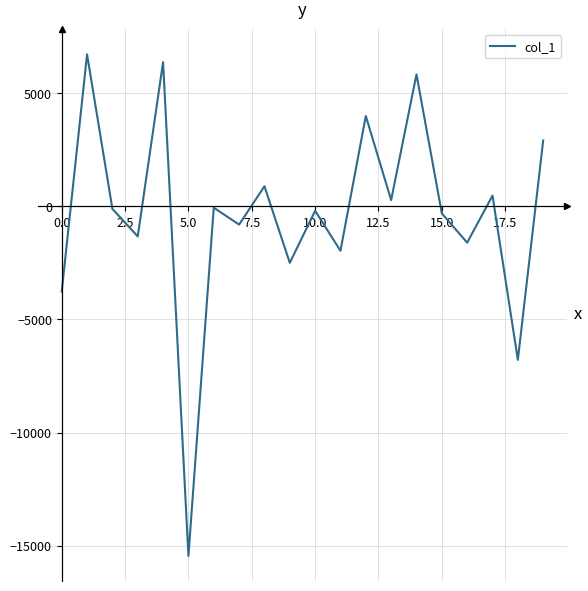

Count the number of categories in the chart.

20